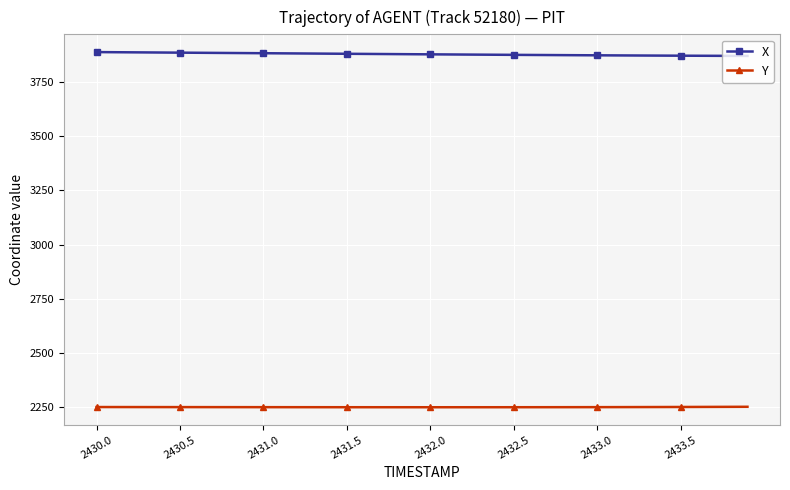

What is the sum of all Y values?

90018.6